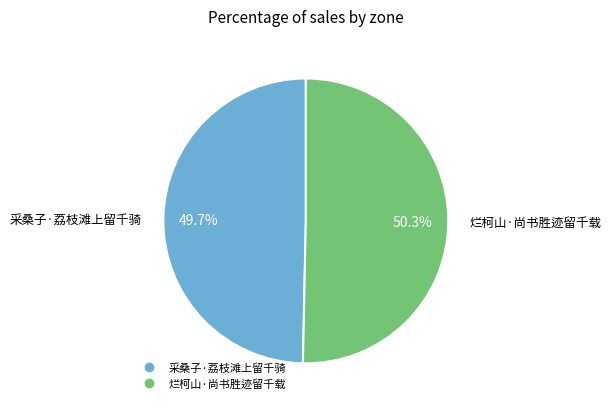

What percentage is the 烂柯山·尚书胜迹留千载 slice, to the nearest percent?

50%